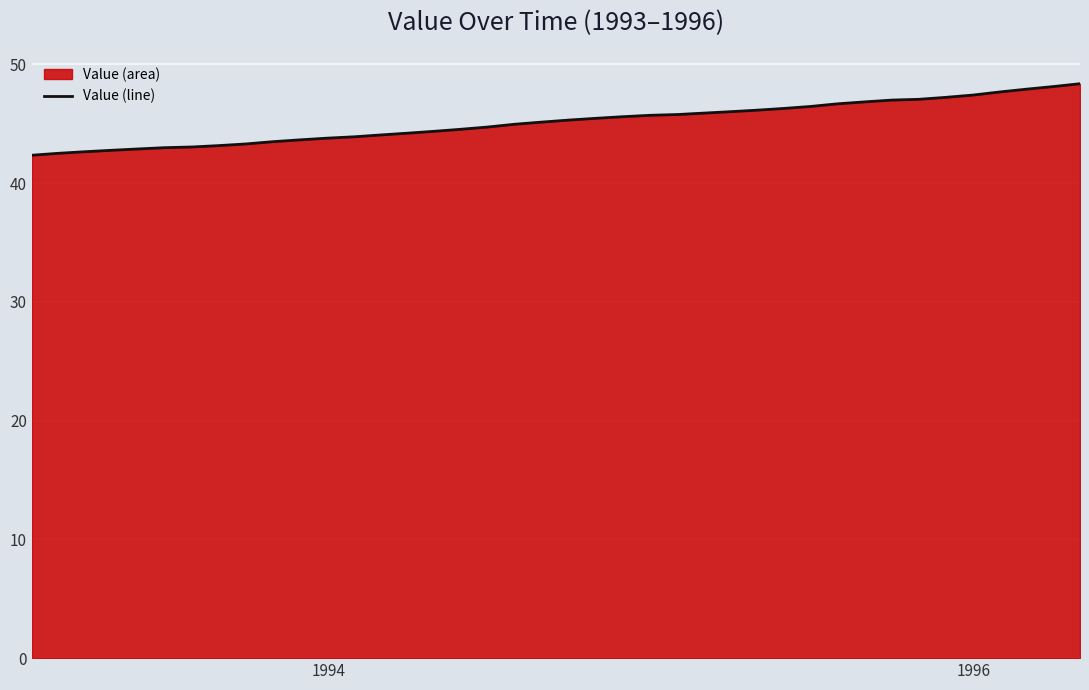

What is the minimum value shown in the chart?

42.3